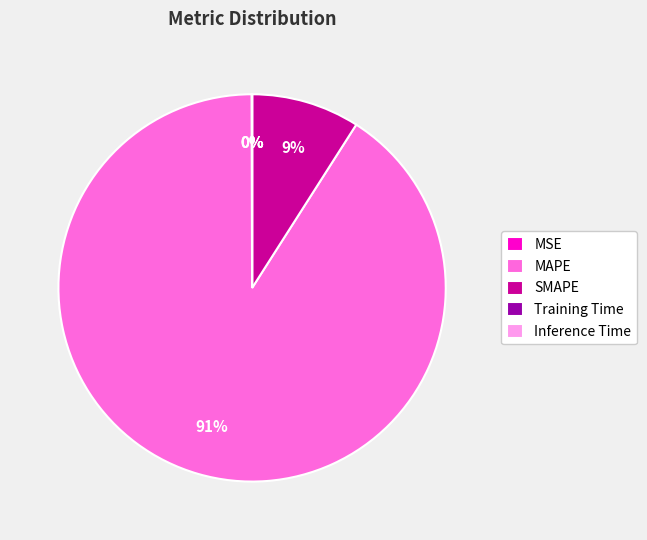

True or false: MAPE accounts for 98% of the total.

False